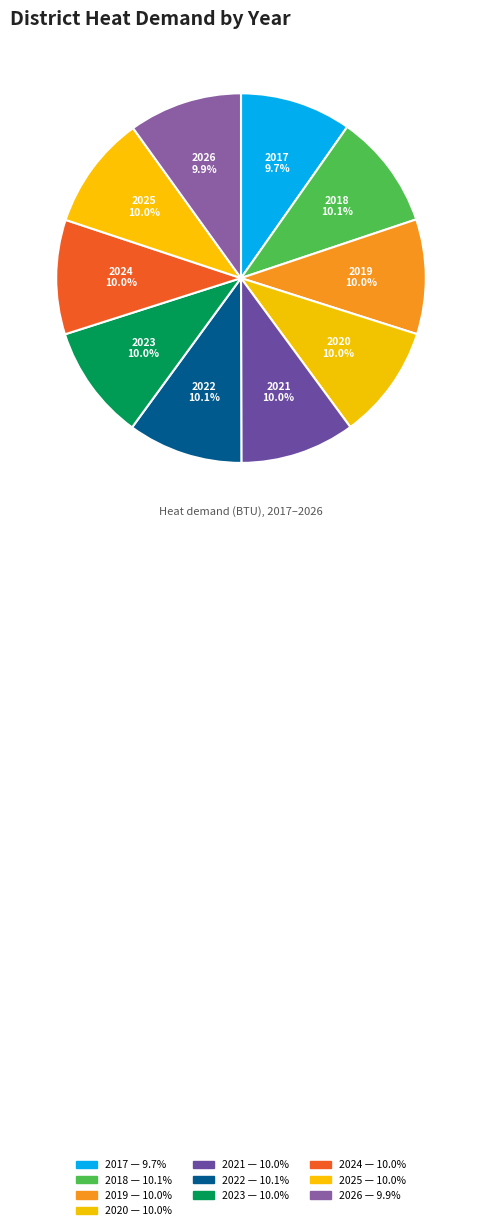

Count the number of slices in the pie.

10